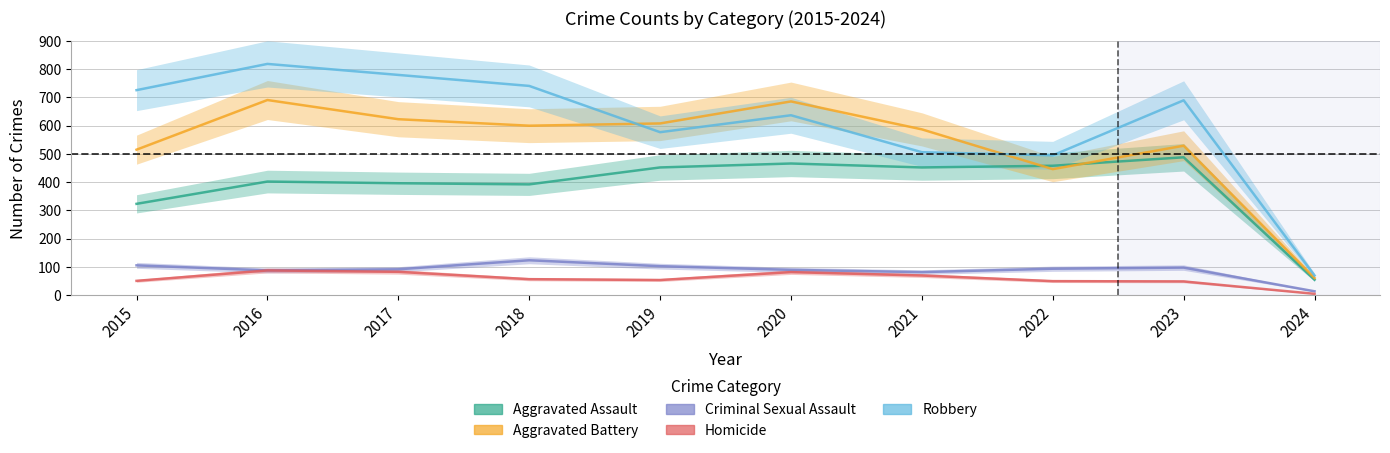

At how many categories does at least one series exceed 465?

9